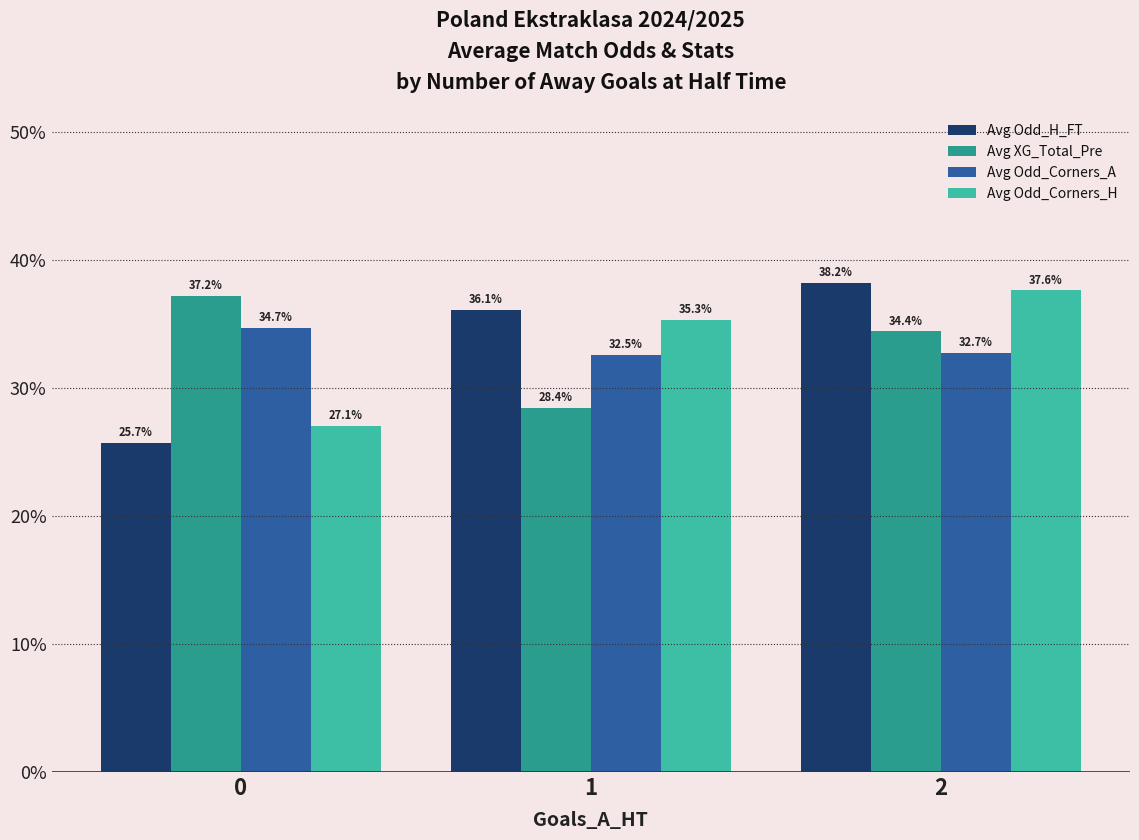

What is the lowest value of the Avg XG_Total_Pre series?

28.4